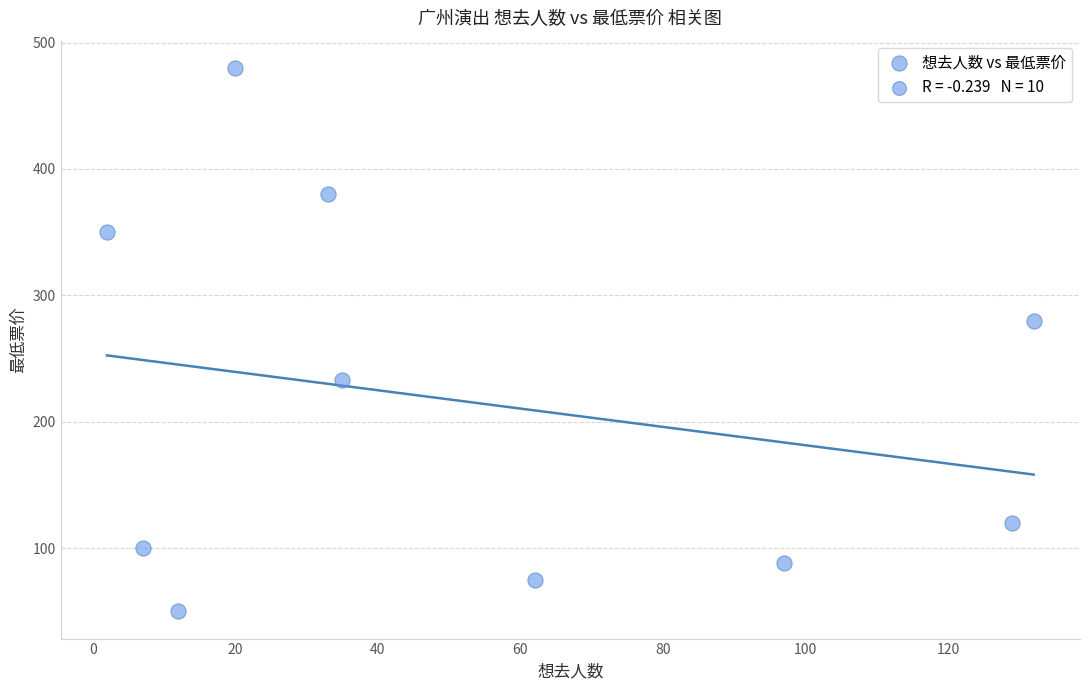

What Y value in the scatter plot is closest to 265?

280